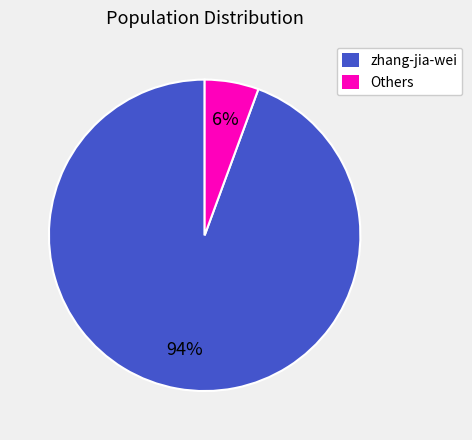

Is there a majority slice in this chart?

Yes